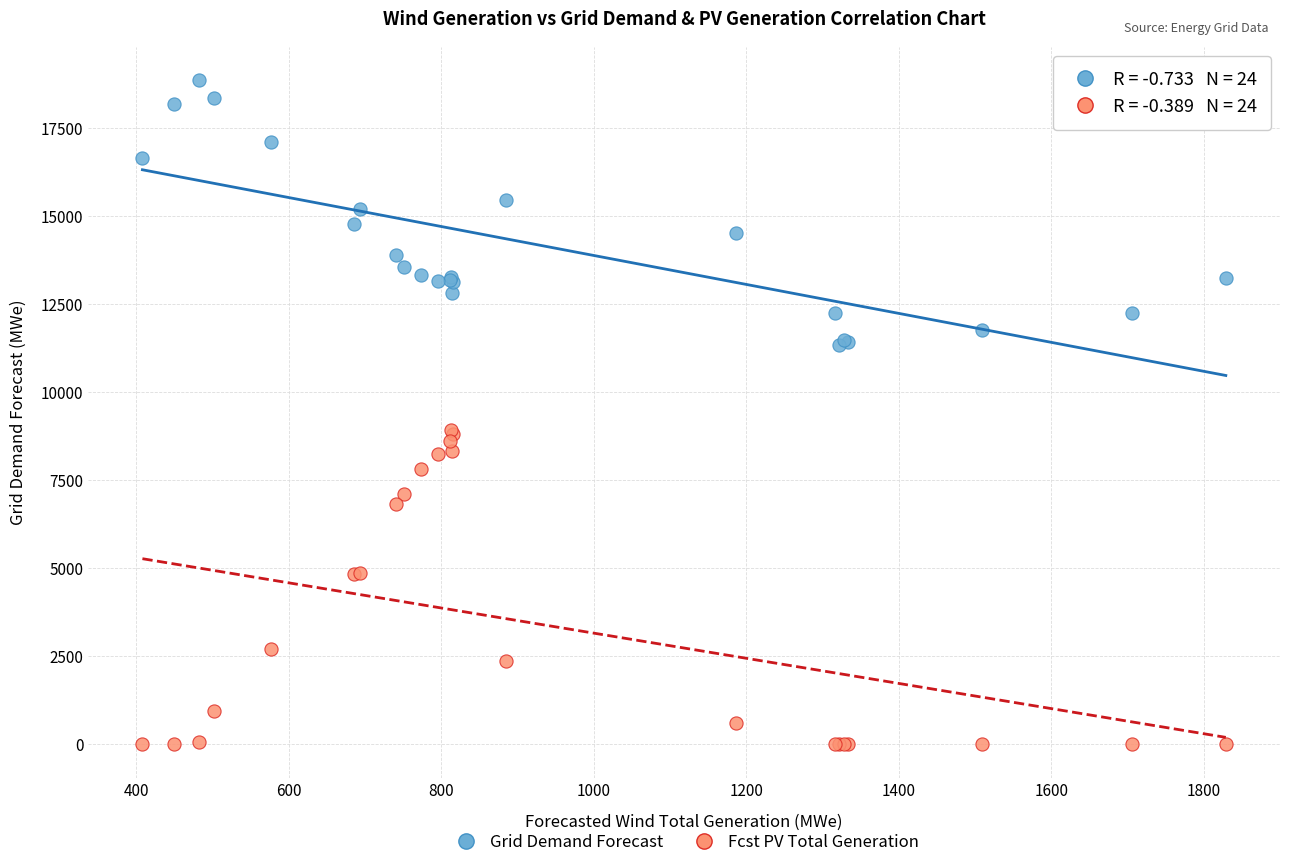

What is the X range (max minus min) for the scatter plot?

1421